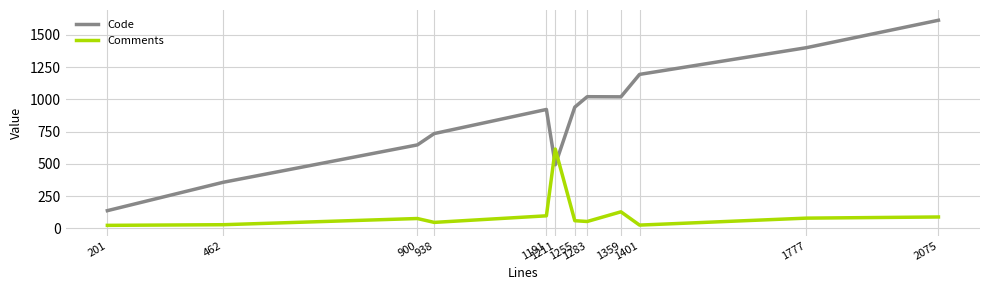

List the series in order of their peak value, highest first.

Code, Comments